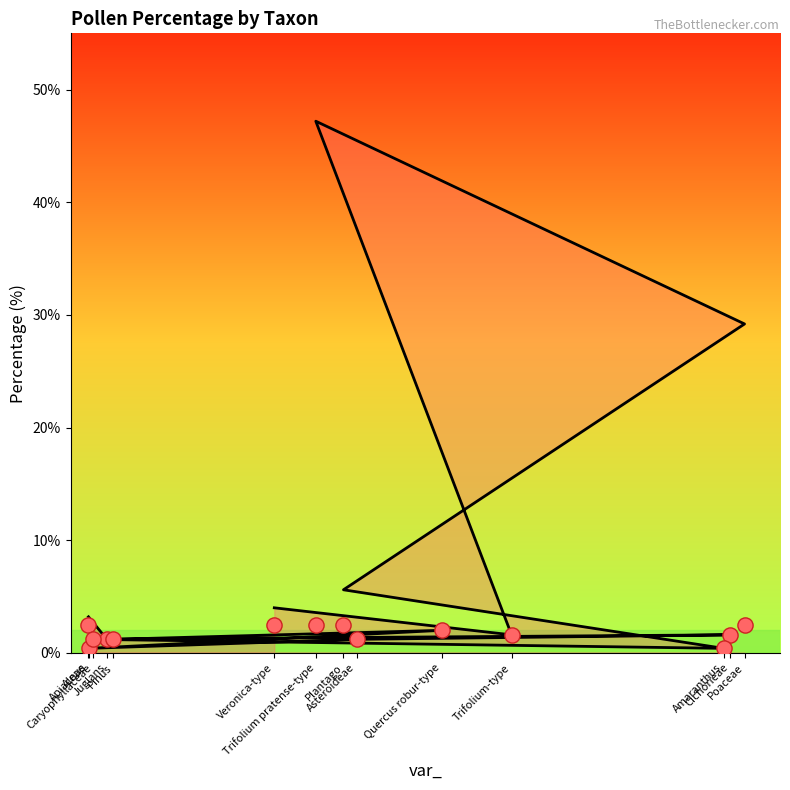

Which has a higher value, Veronica-type or Trifolium-type?

Veronica-type